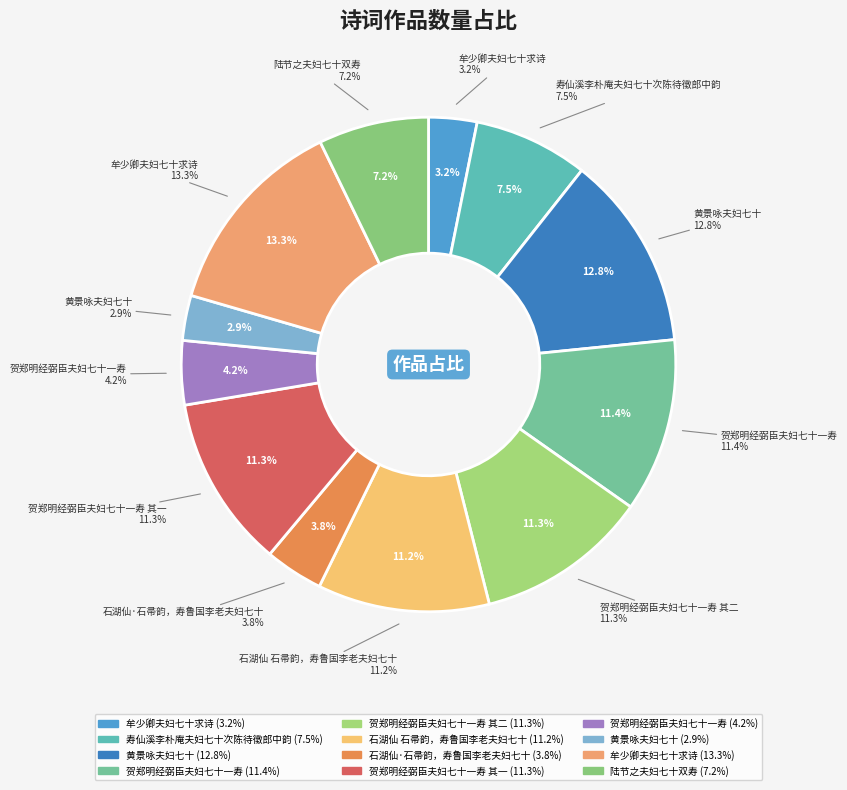

What is the ratio of the value at 贺郑明经弼臣夫妇七十一寿 其二 to the value at 石湖仙 石帚韵，寿鲁国李老夫妇七十?

1.0